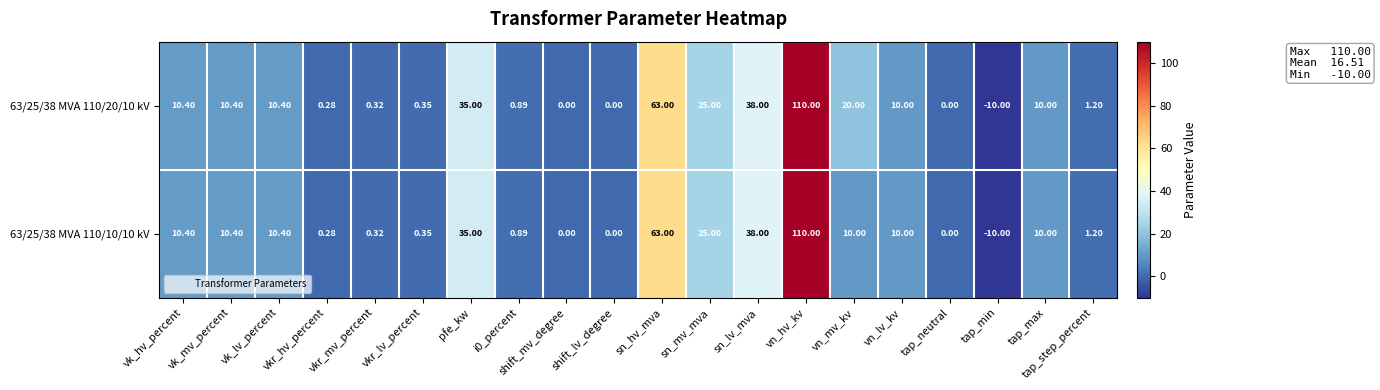

Where does the 63/25/38 MVA 110/20/10 kV series first go above 10?

vk_hv_percent